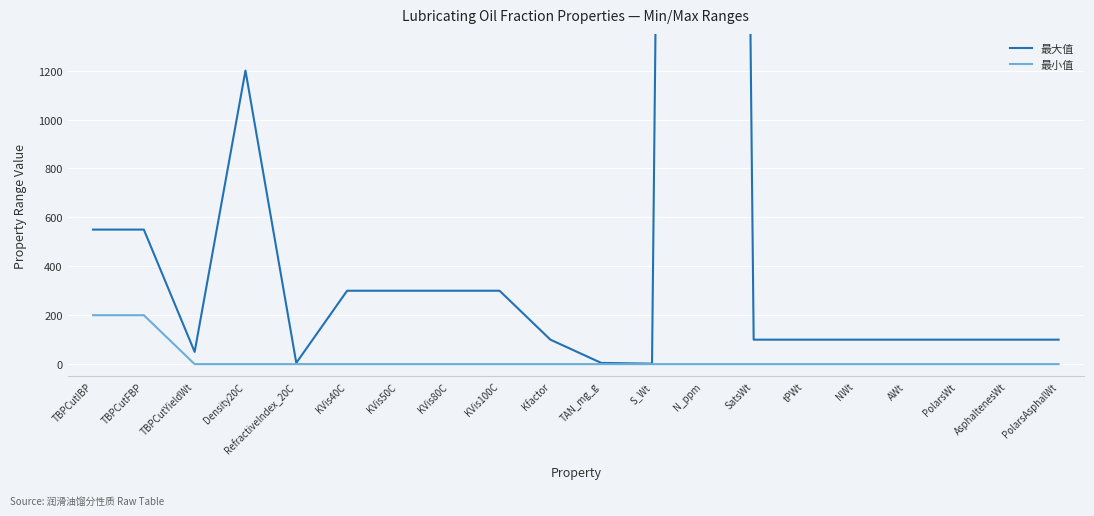

The 最小值 series shows 61 at tPWt. True or false?

False